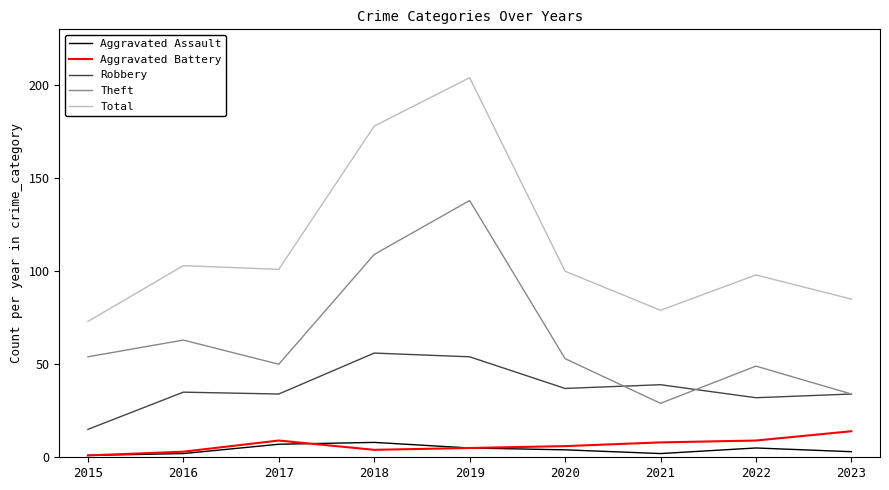

Count the number of data series in this chart.

5